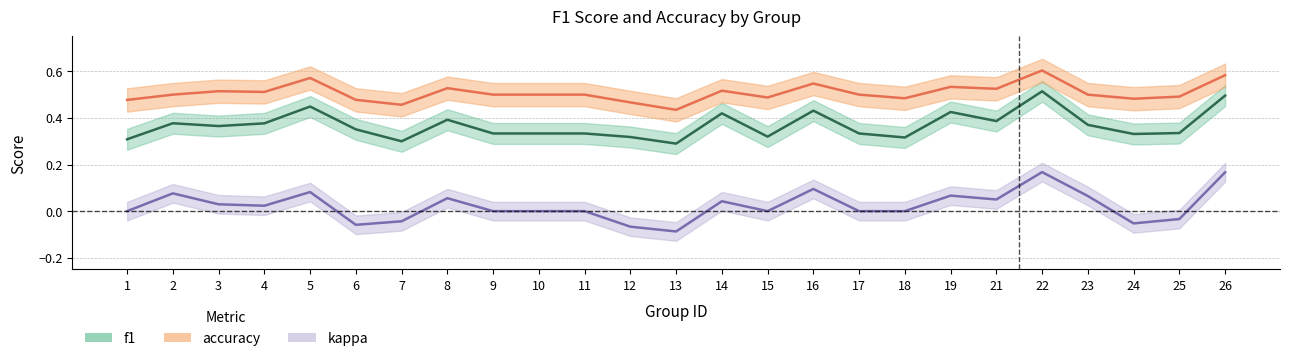

Which category has the highest value in the accuracy series?

22